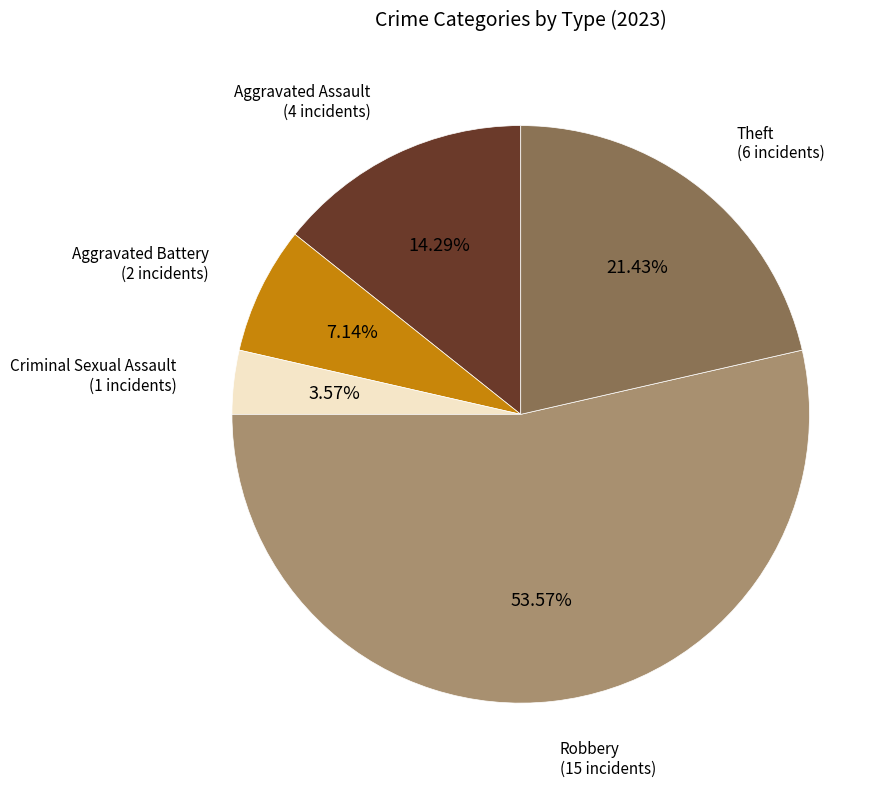

To the nearest percent, what is the average slice percentage?

20%